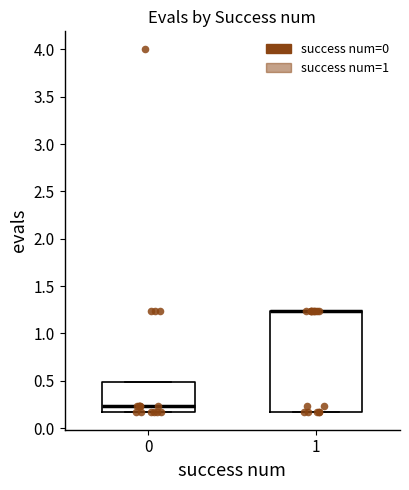

Reading left to right, read every box against the y-axis: the position of its median line, the range the box covers, and the ends of its whiskers. The values are not printed on the chart, so give them approximately, as read against the axis.

0: median 0.25, box 0.15 to 0.50, whiskers 0.15 to 0.50
1: median 1.25 (drawn on the box's upper edge), box 0.15 to 1.25, whiskers 0.15 to 1.25